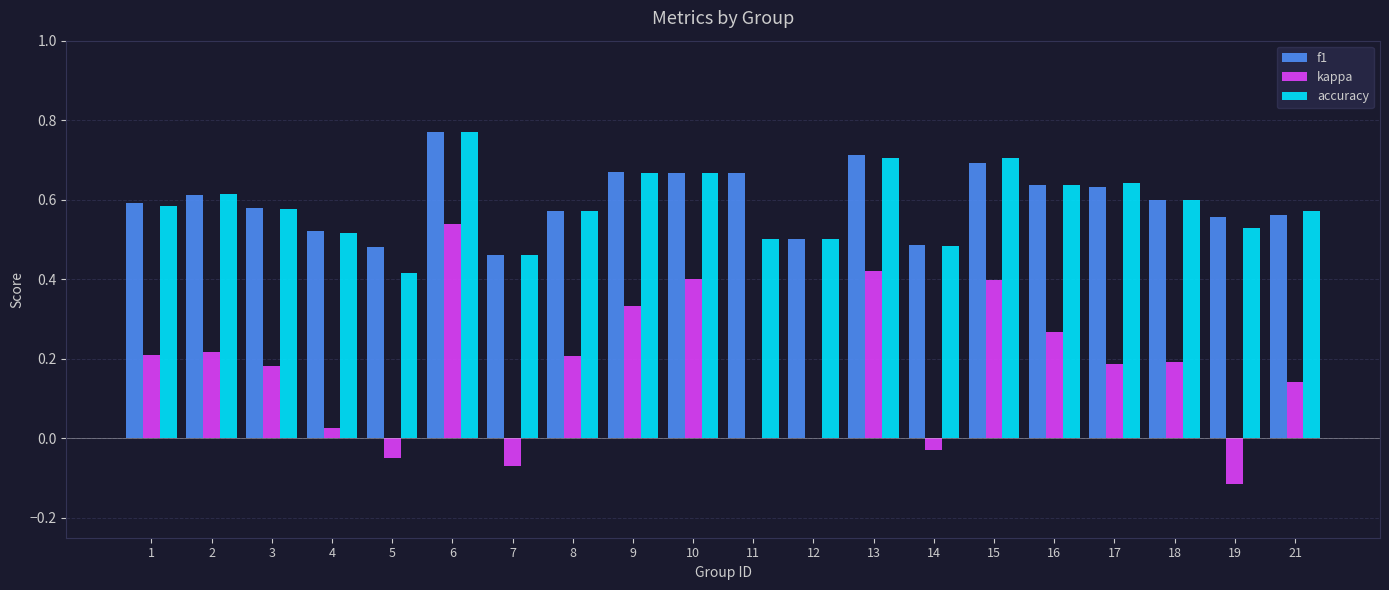

At which category is the sum across all series the highest?

6